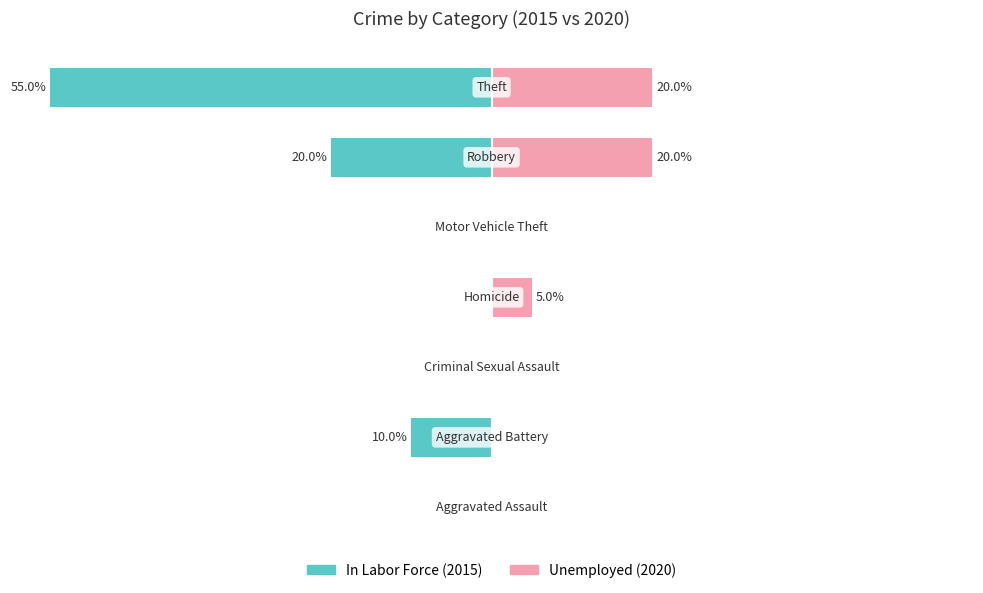

Reading left to right, transcribe all the data shown in this chart.

In Labor Force: 0.0	-10.0	0.0	0.0	0.0	-20.0	-55.0
Unemployed: 0.0	0.0	0.0	5.0	0.0	20.0	20.0